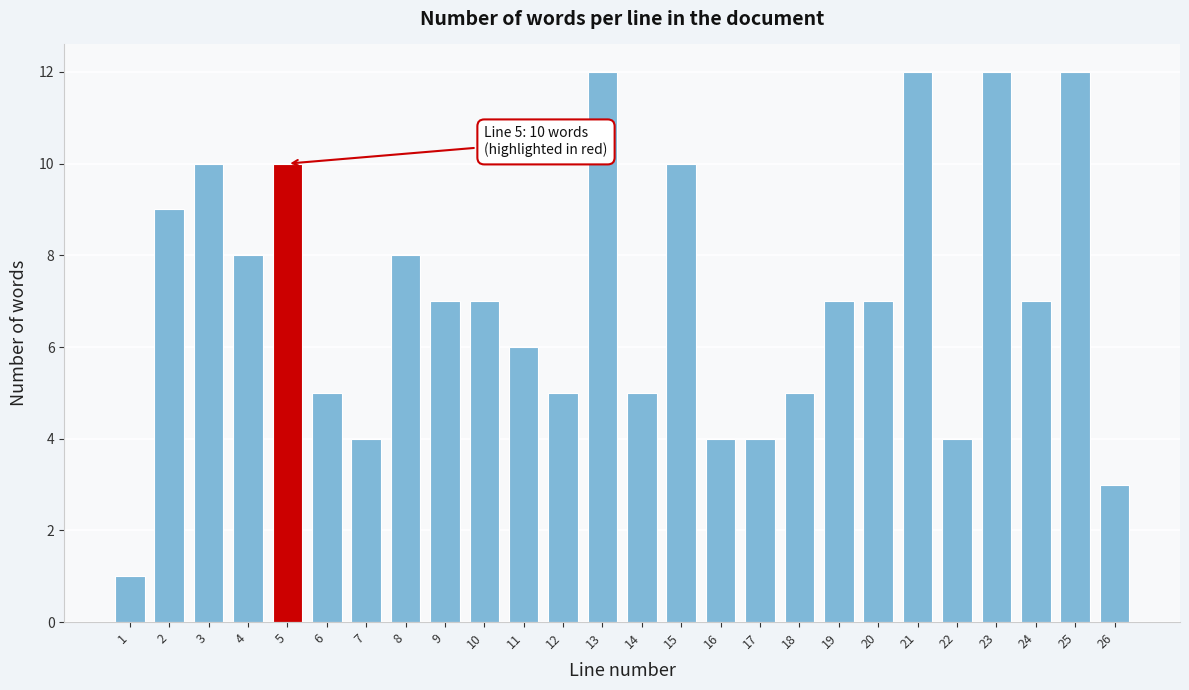

Reading left to right, transcribe all the data shown in this chart.

1=1	2=9	3=10	4=8	5=10	6=5	7=4	8=8	9=7	10=7	11=6	12=5	13=12	14=5	15=10	16=4	17=4	18=5	19=7	20=7	21=12	22=4	23=12	24=7	25=12	26=3